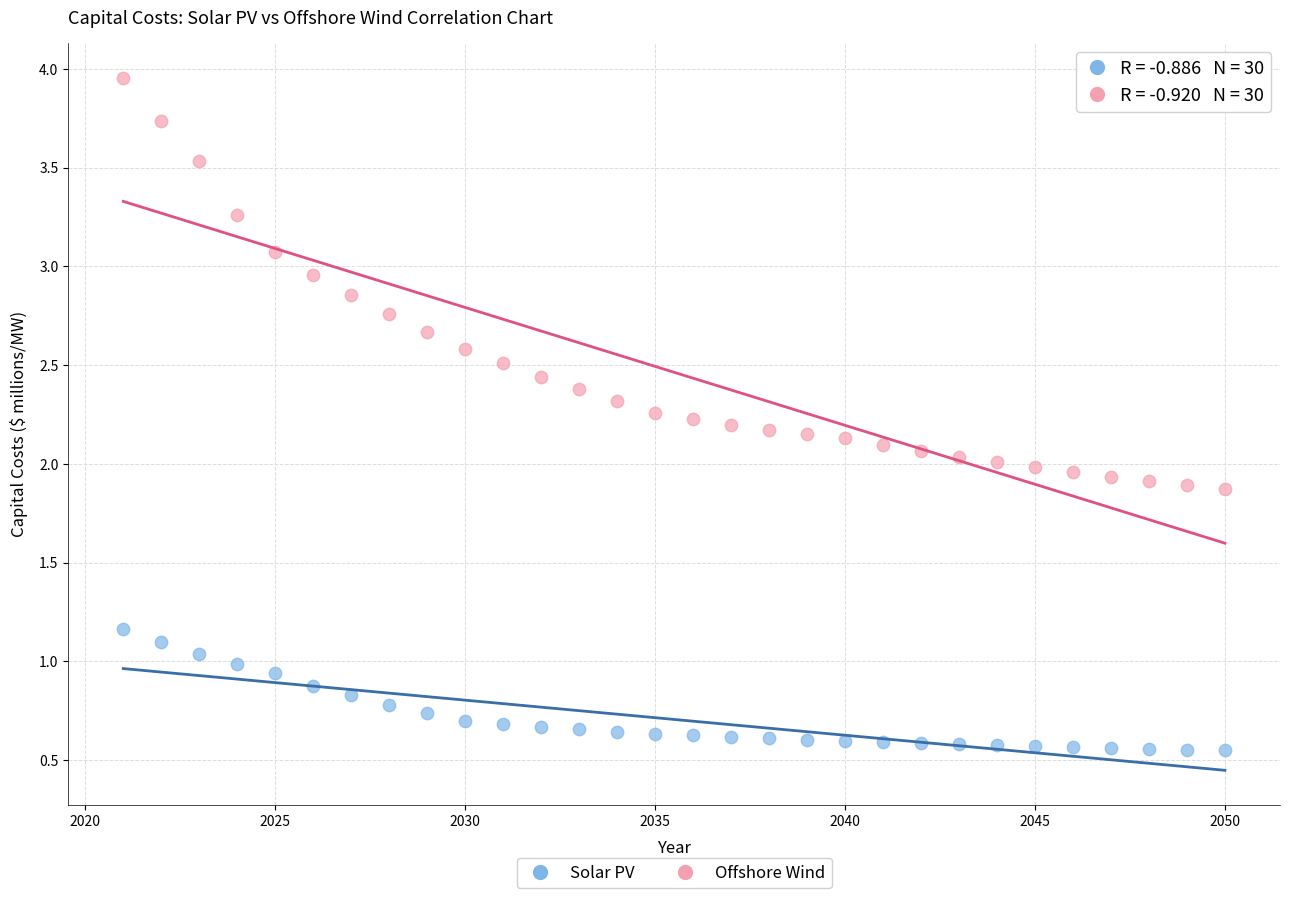

Across all data points, what is the range of X values (max minus min)?

29.0